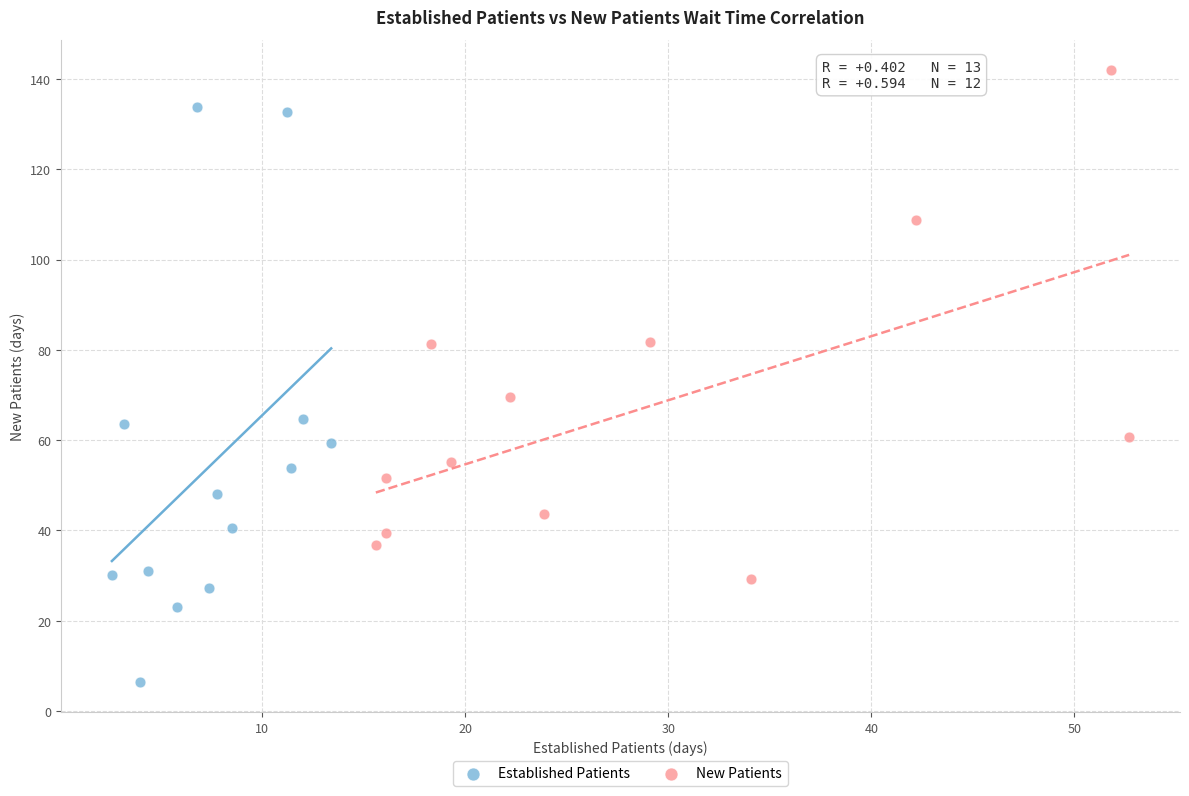

Which series has the largest Y range (max minus min)?

Established Patients